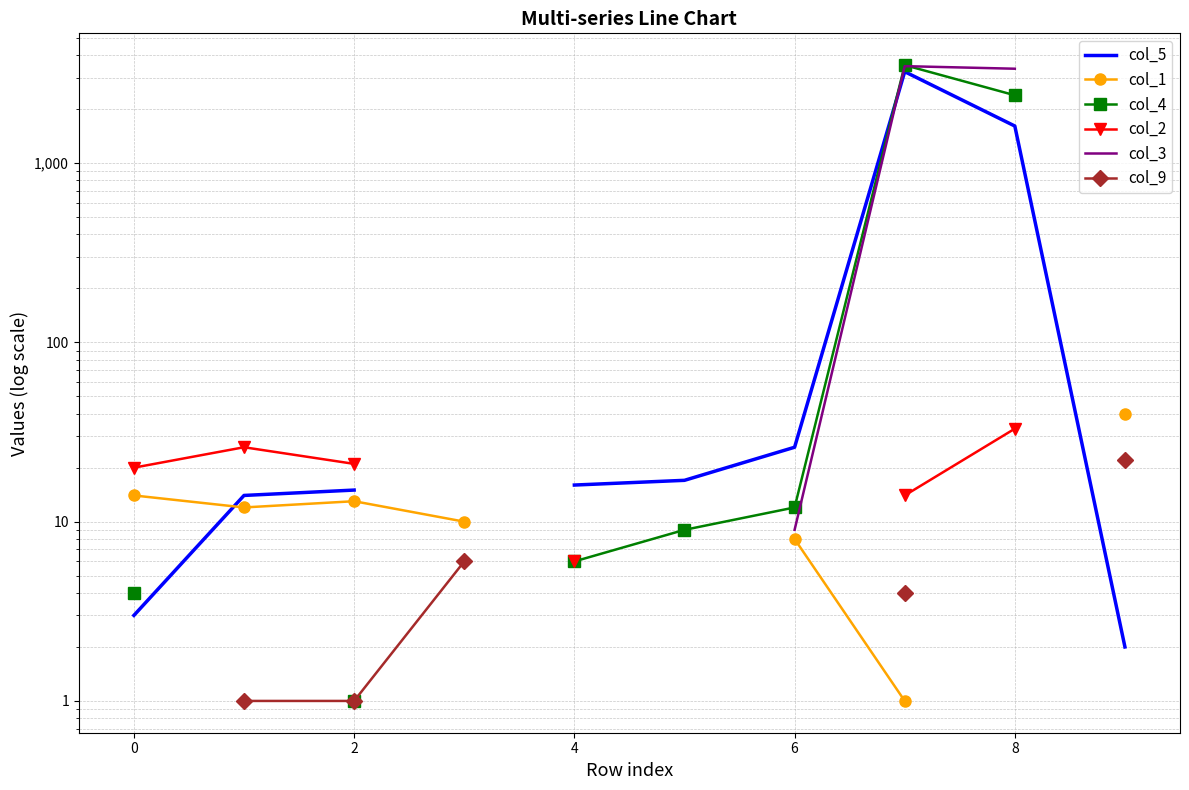

True or false: col_9 and col_3 intersect in this chart.

False